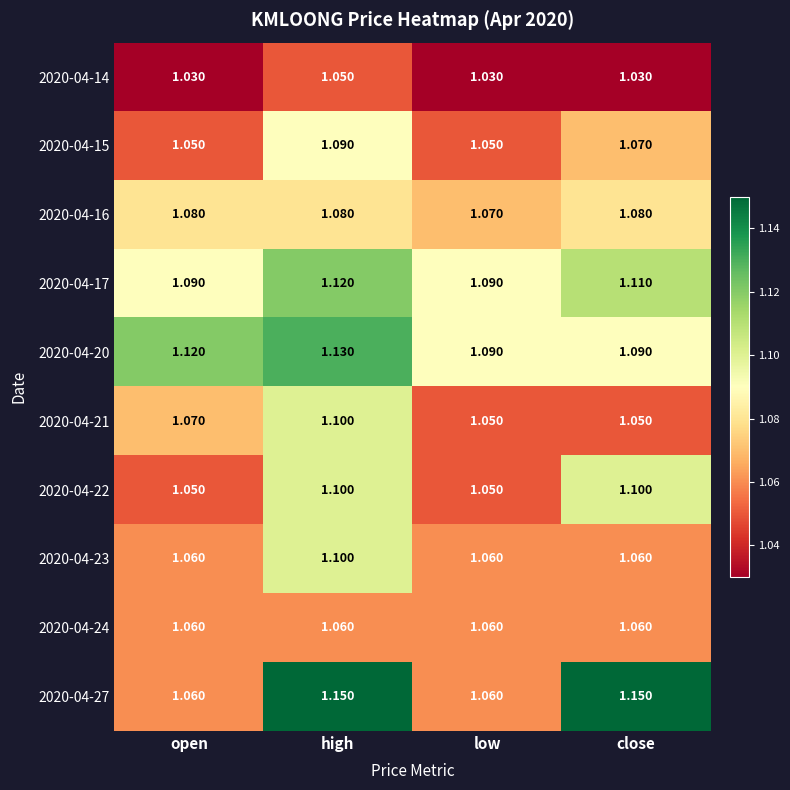

At which category is the sum across all series the highest?

high